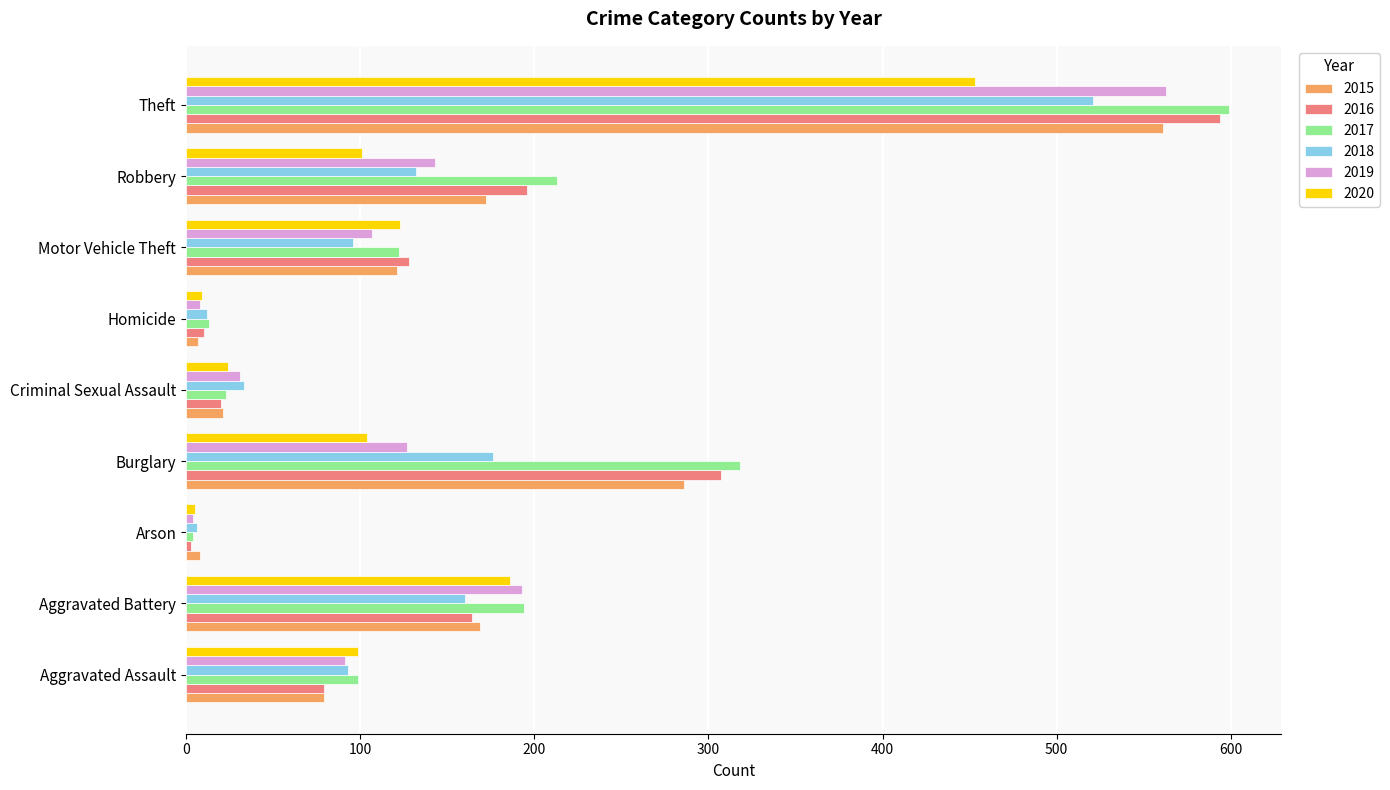

What is the sum of all 2018 values?

1229